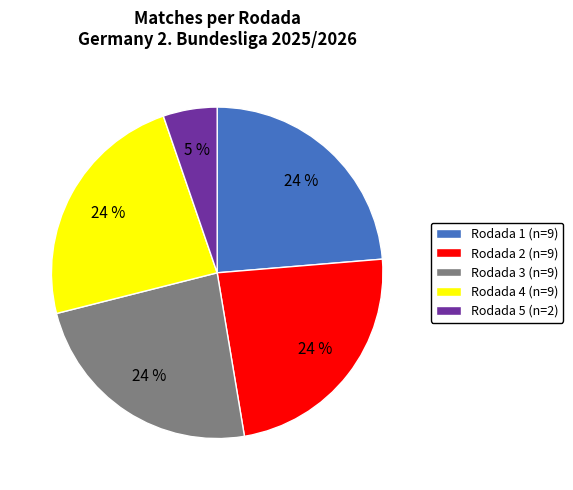

Does Rodada 2 (n=9) account for over 50% of the chart?

No